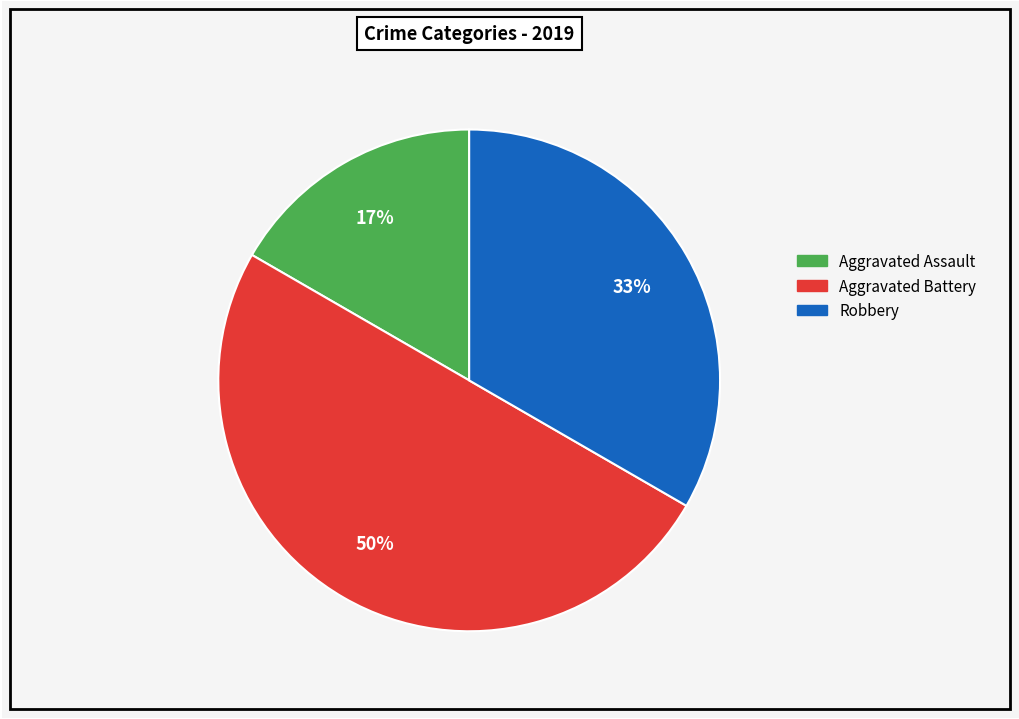

To the nearest percent, what is the average slice percentage?

33%